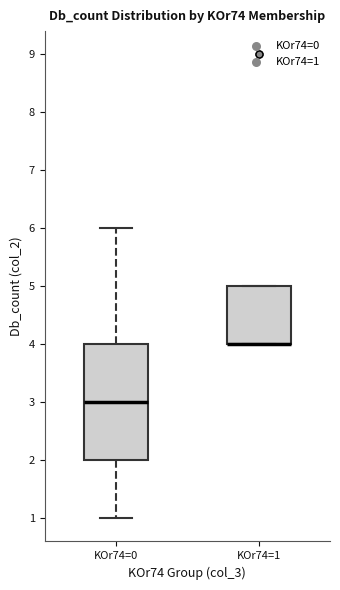

Reading left to right, read every box against the y-axis: the position of its median line, the range the box covers, and the ends of its whiskers. The values are not printed on the chart, so give them approximately, as read against the axis.

KOr74=0: median 3, box 2 to 4, whiskers 1 to 6
KOr74=1: median 4 (drawn on the box's lower edge), box 4 to 5, whiskers 4 to 5